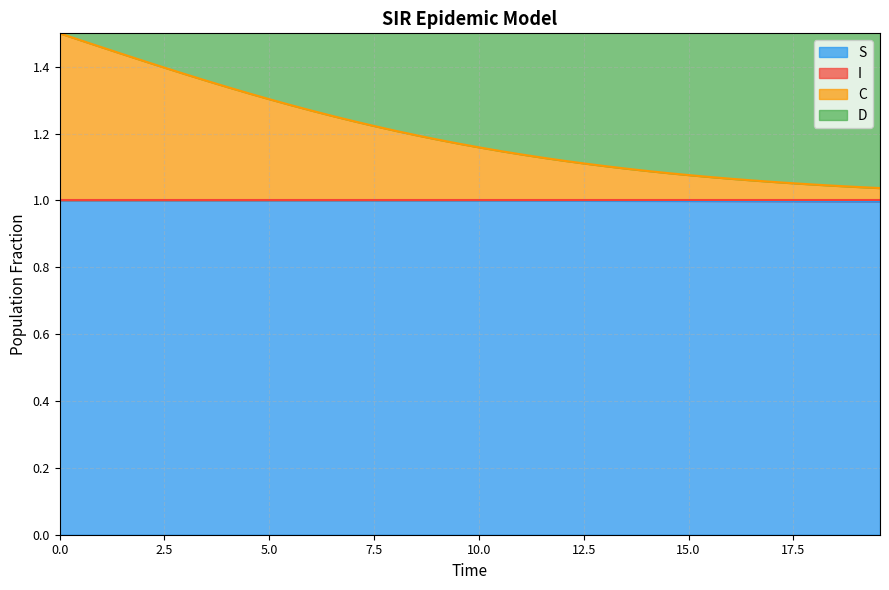

True or false: S and C cross at least once.

False